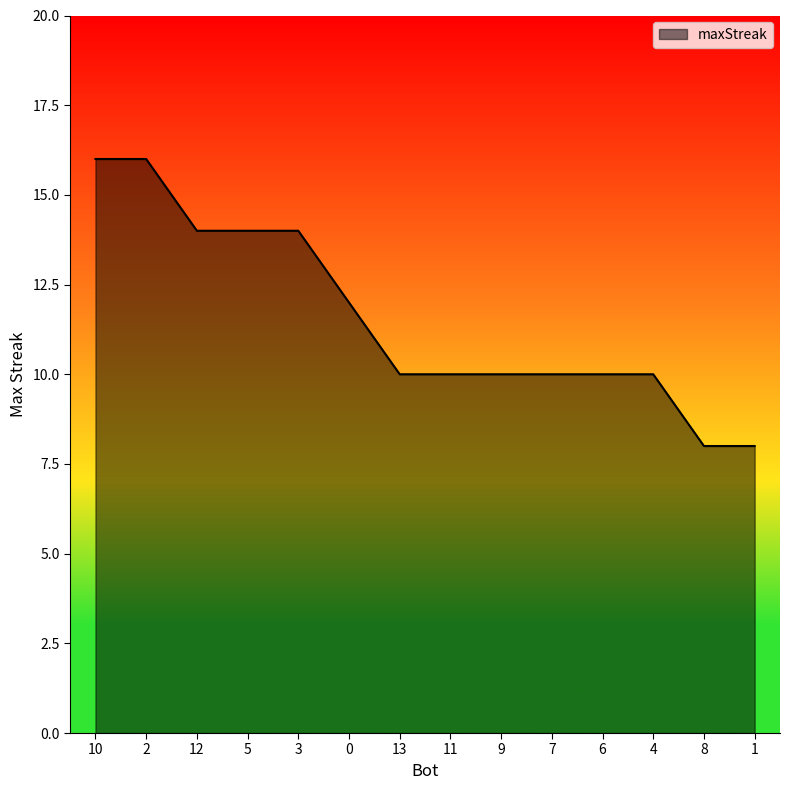

What is the difference between the maximum and minimum values?

8